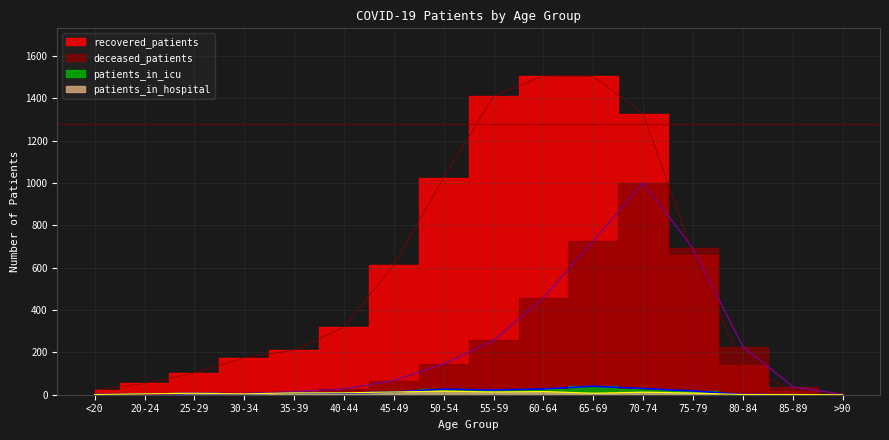

What is the difference between the maximum and minimum values in the recovered_patients series?

1501